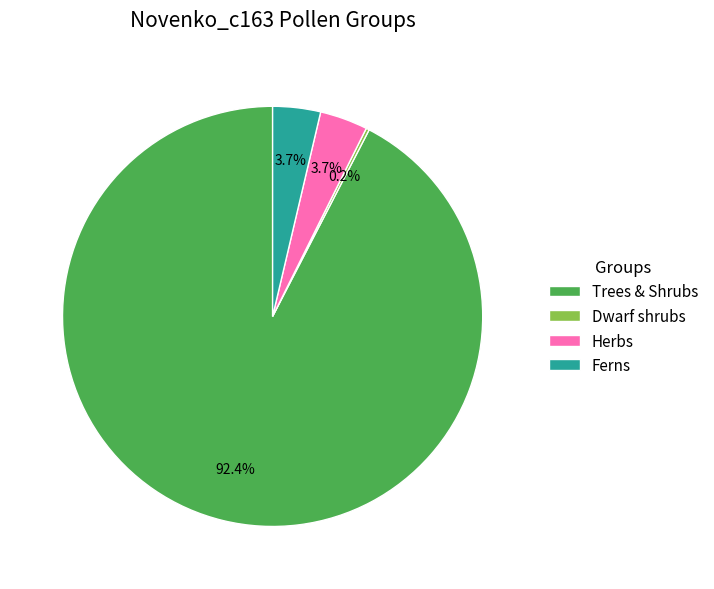

Is Trees & Shrubs the majority of the pie?

Yes